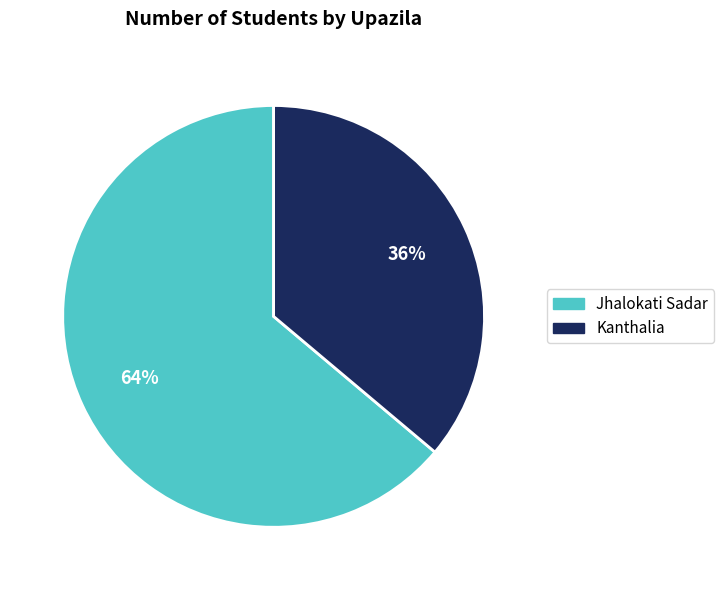

To the nearest percent, what is the difference between the Jhalokati Sadar and Kanthalia slice percentages?

28%